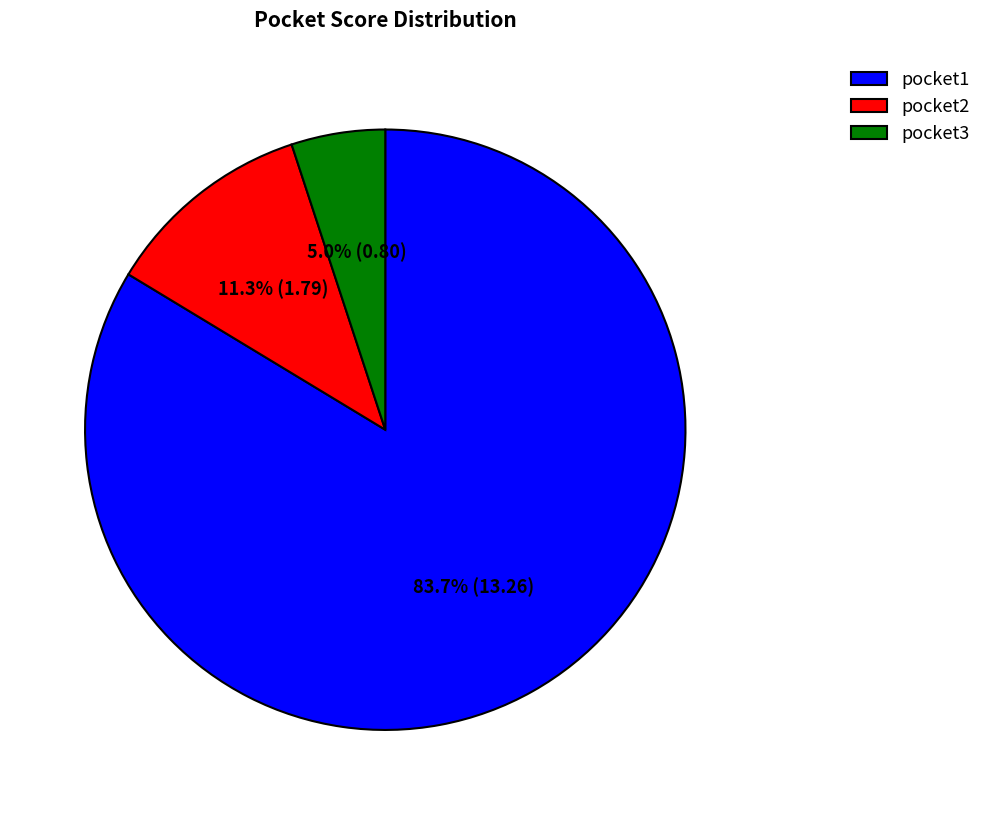

How many slices are in this pie chart?

3